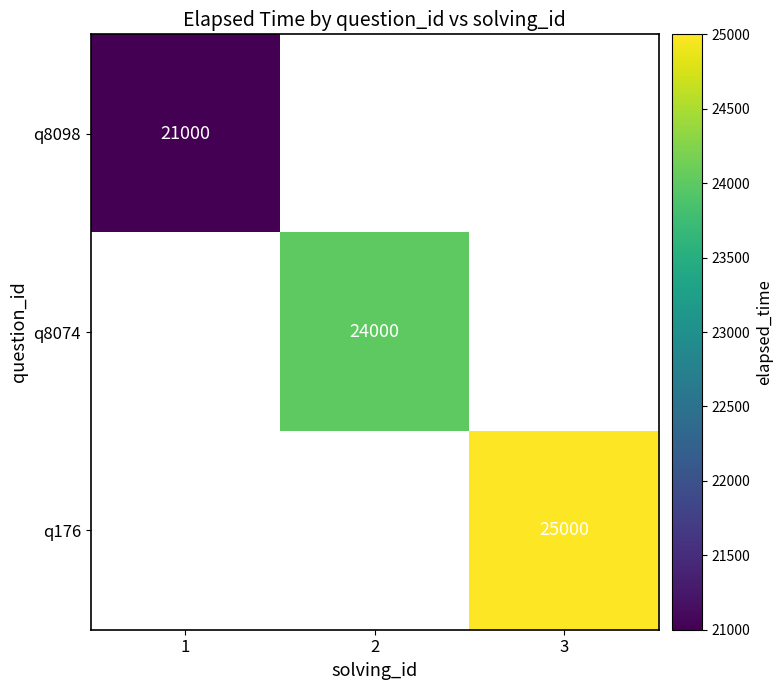

The value of q8098 at 1 is 21000. True or false?

True